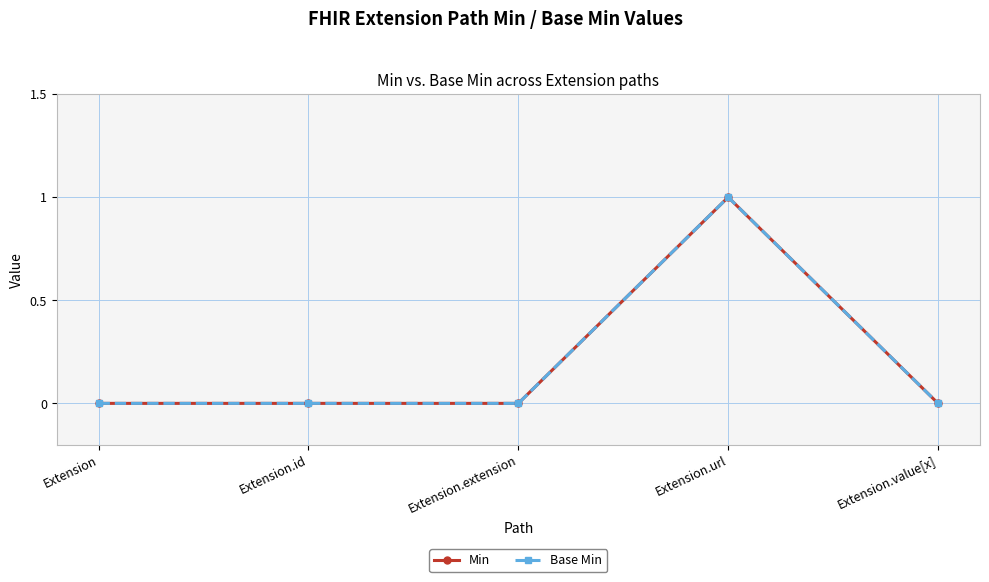

The value of Min at Extension.value[x] is 0. True or false?

True